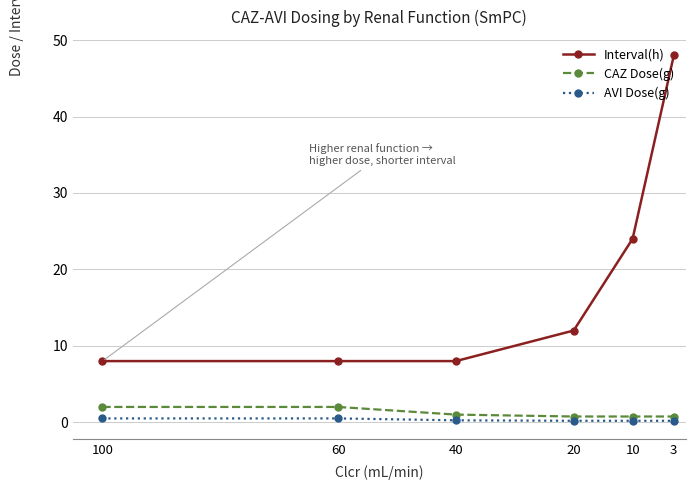

At which category is the sum across all series the highest?

3